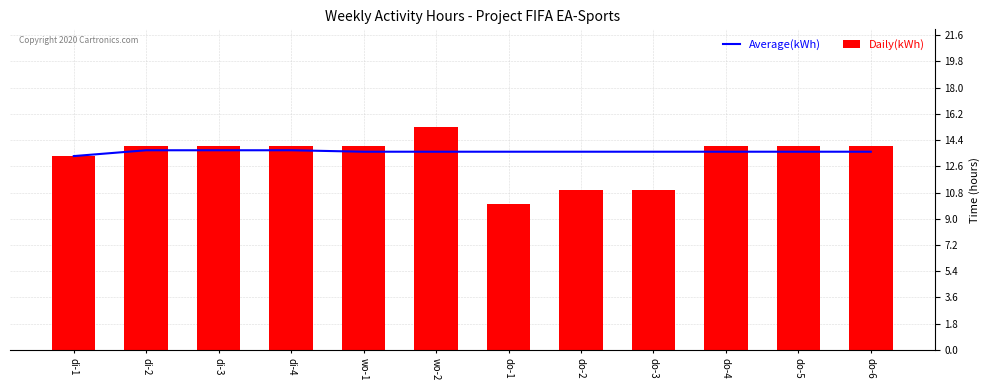

At which label is Average(kWh) closest to 13?

di-1